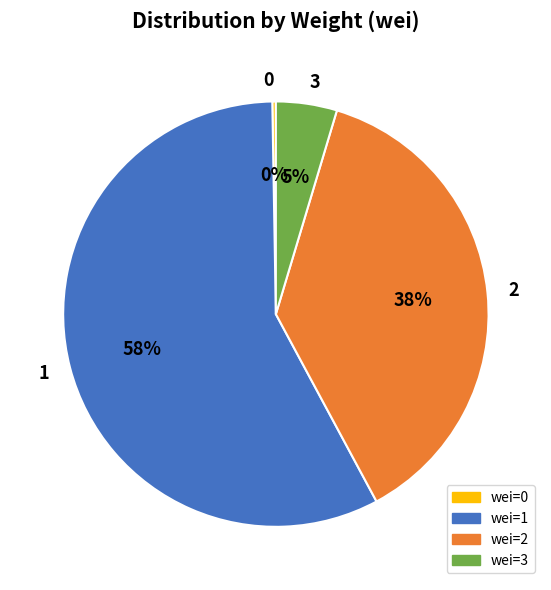

True or false: wei=1 accounts for 20% of the total.

False